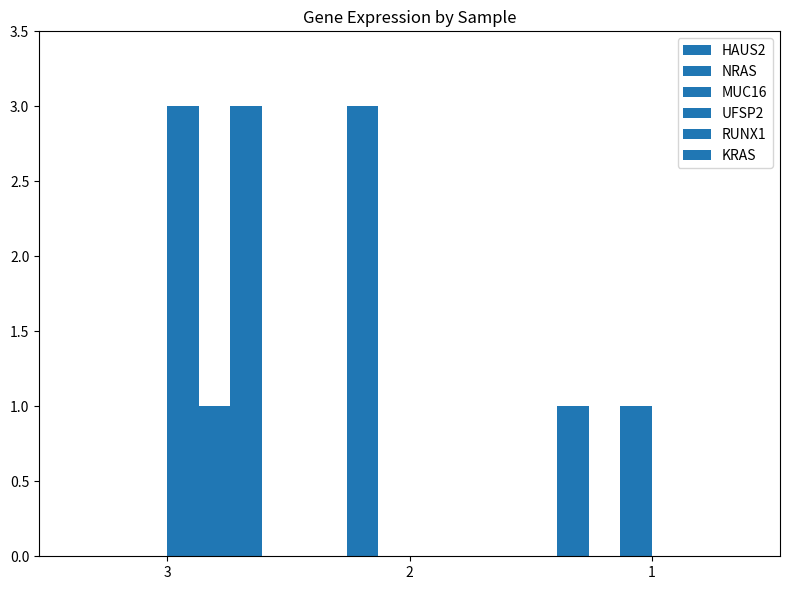

Is it true that KRAS equals 2 at 1?

False